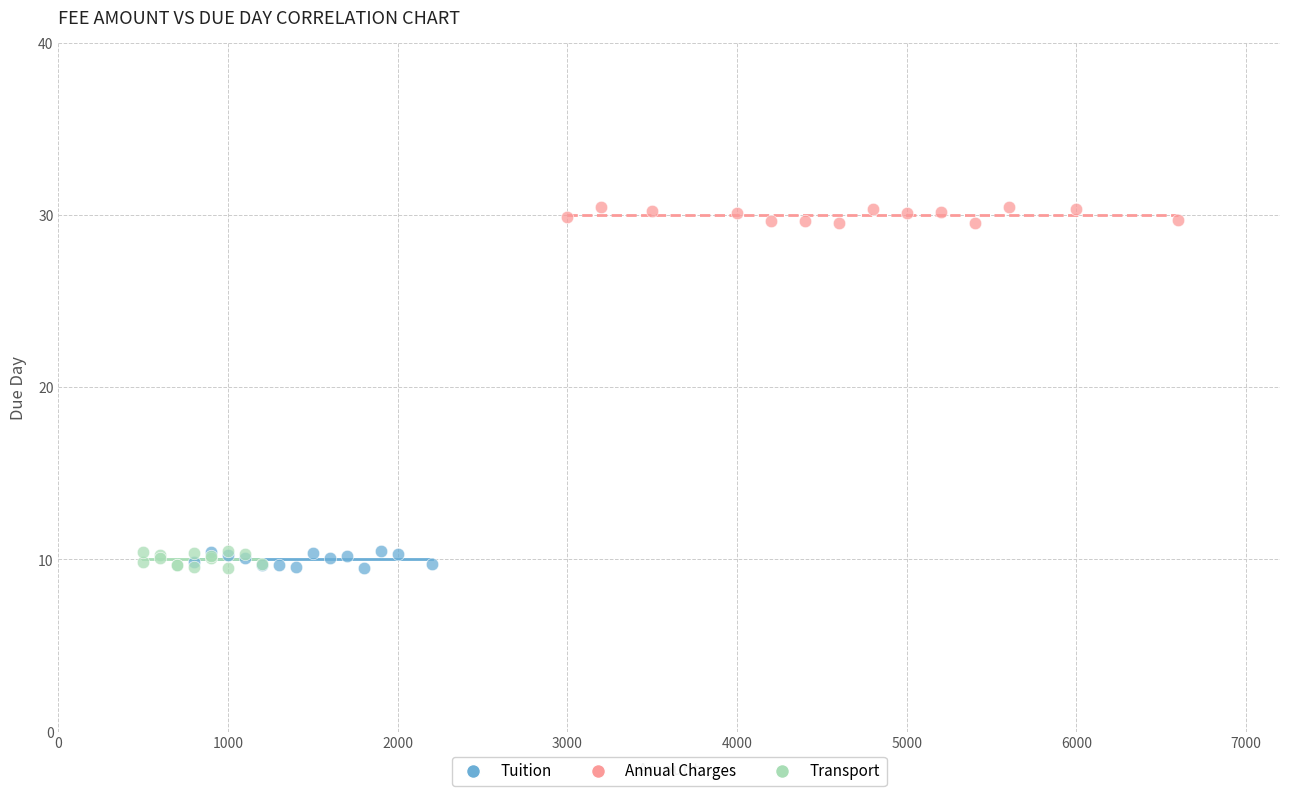

Which series contains the highest Y value?

Annual Charges